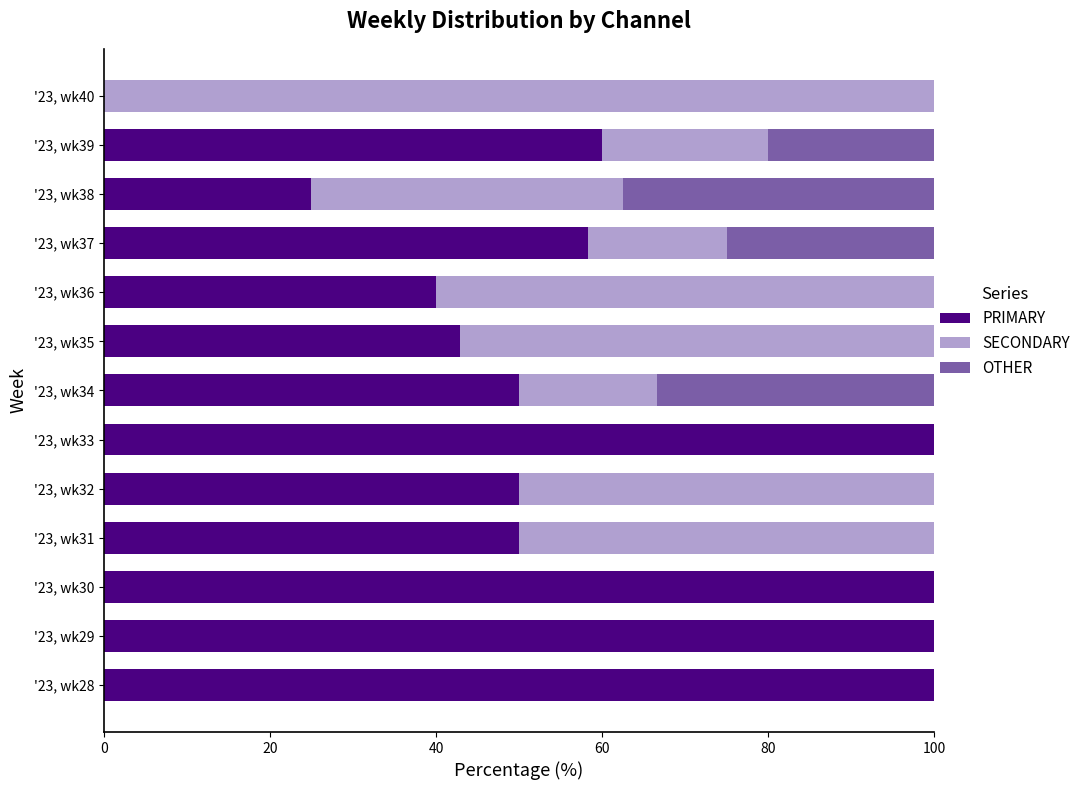

The value of PRIMARY at '23, wk30 is 100.0. True or false?

True